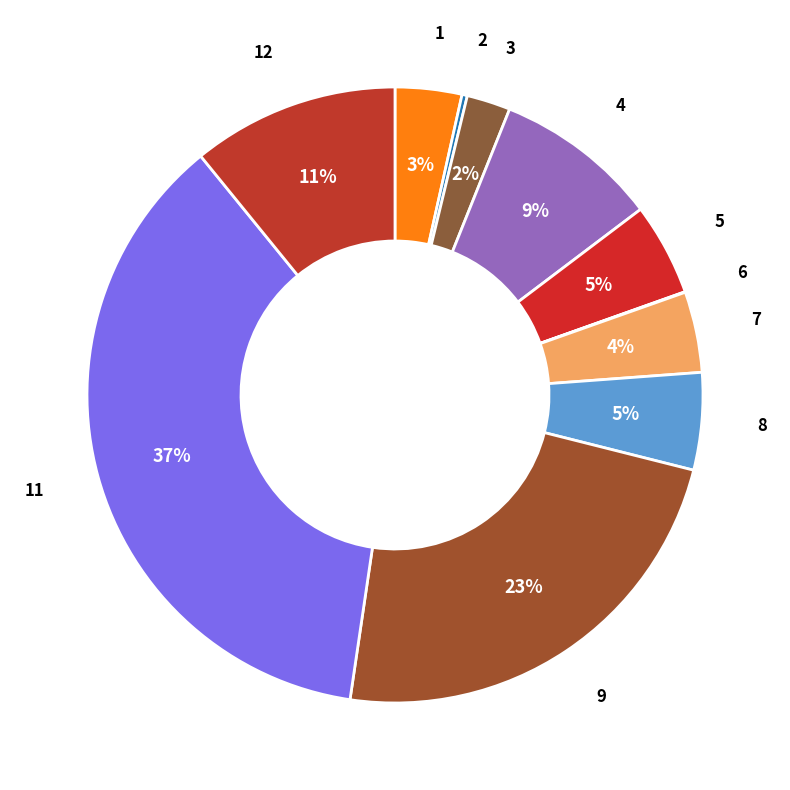

To the nearest percent, what is the average slice percentage?

9%